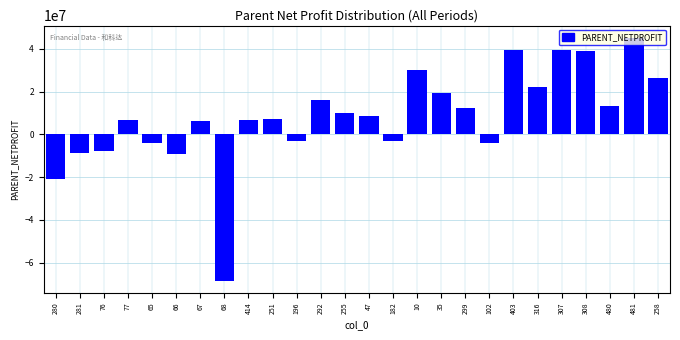

What is the value of the 25th bar from the left?

45184824.8